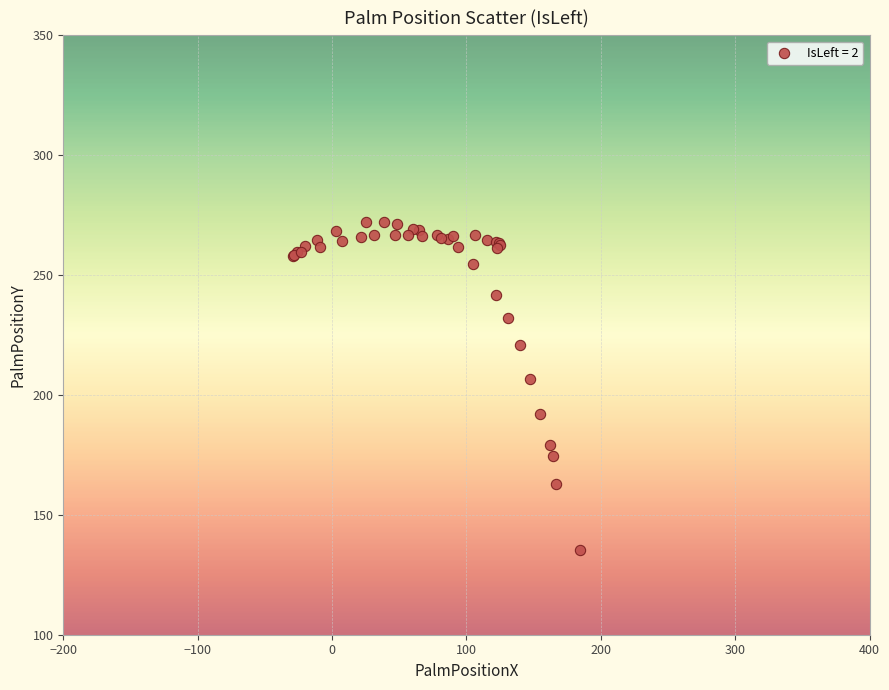

What Y value in the scatter plot is closest to 203?

206.8